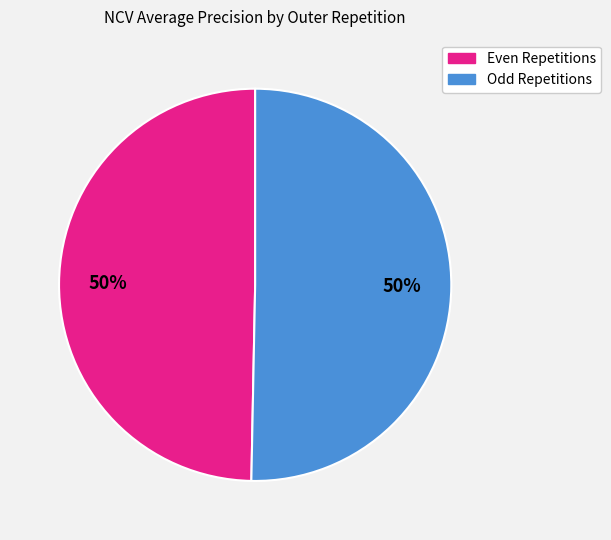

How many segments does this pie chart have?

2